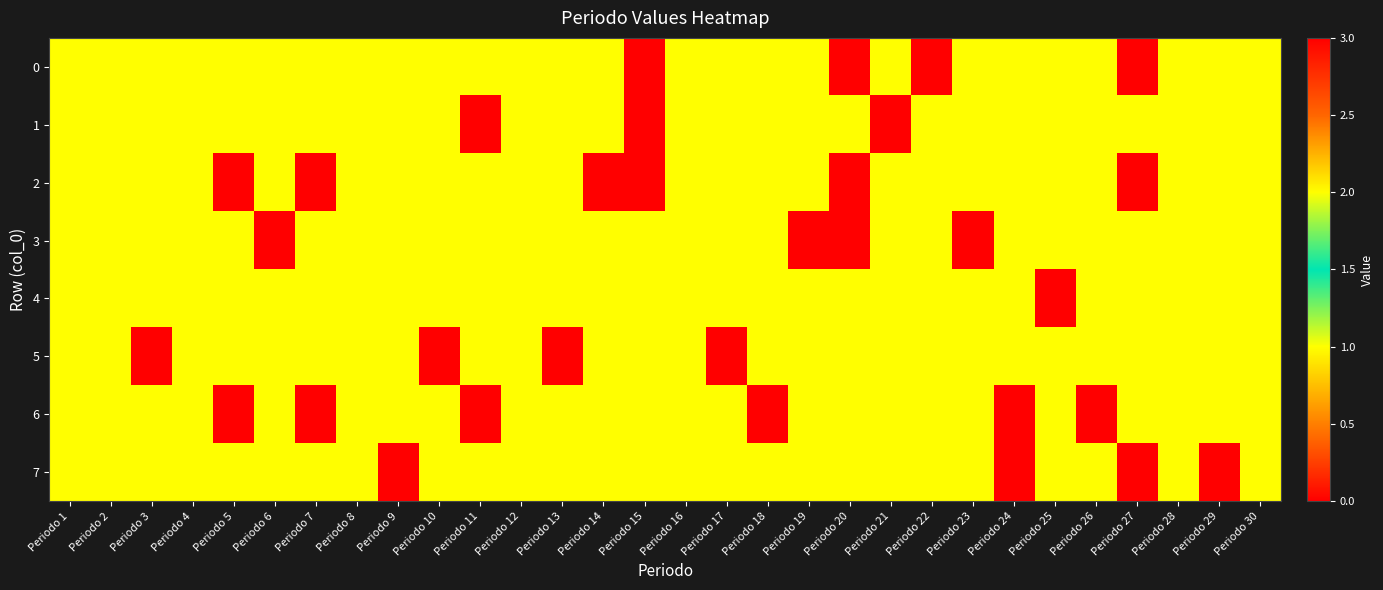

Which category has the highest value across all series?

Periodo 15